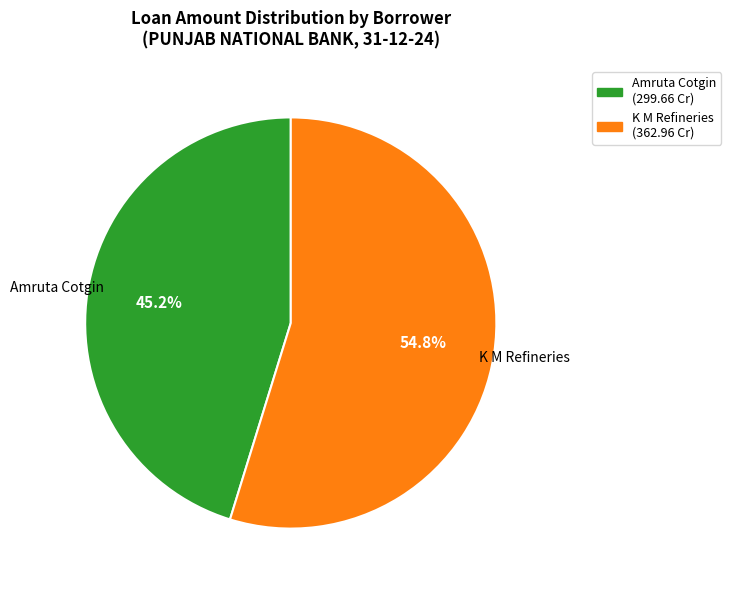

How many slices are in this pie chart?

2